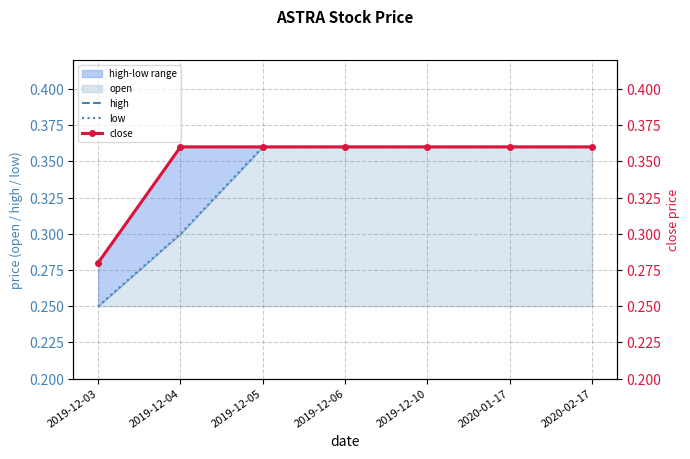

Rank the categories by high value from lowest to highest.

2019-12-03, 2019-12-04, 2019-12-05, 2019-12-06, 2019-12-10, 2020-01-17, 2020-02-17